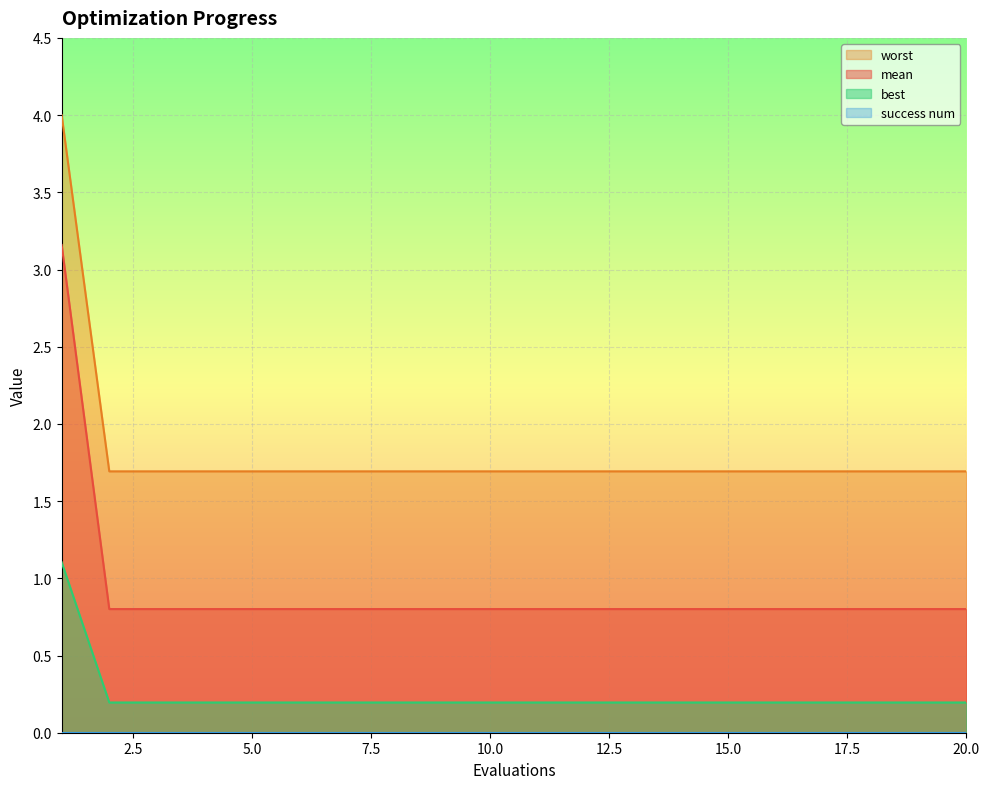

What is the total value across all series at 18?

2.7